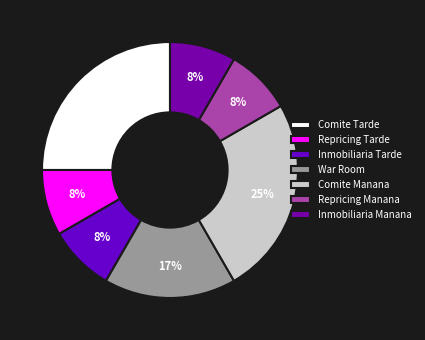

Count the number of slices in the pie.

7